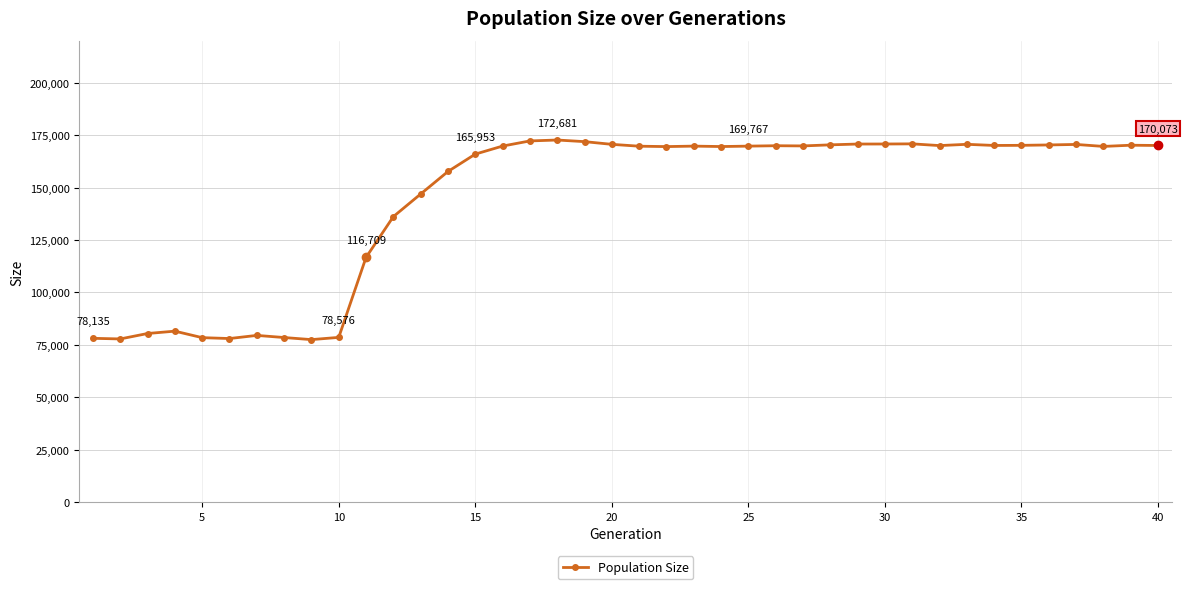

True or false: the data has more than 1 interior local peaks.

True